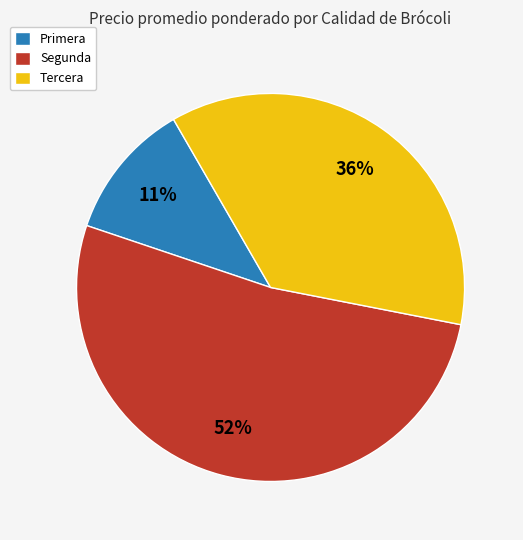

Is there any slice that represents more than half of the pie?

Yes